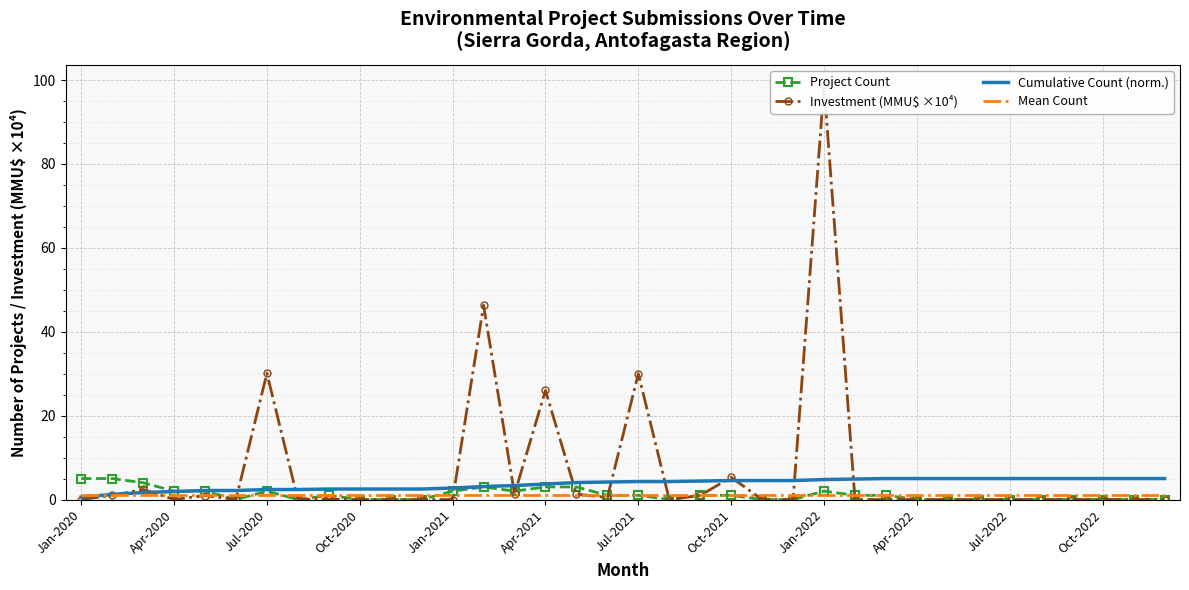

What is the highest value of the Project Count series?

5.0